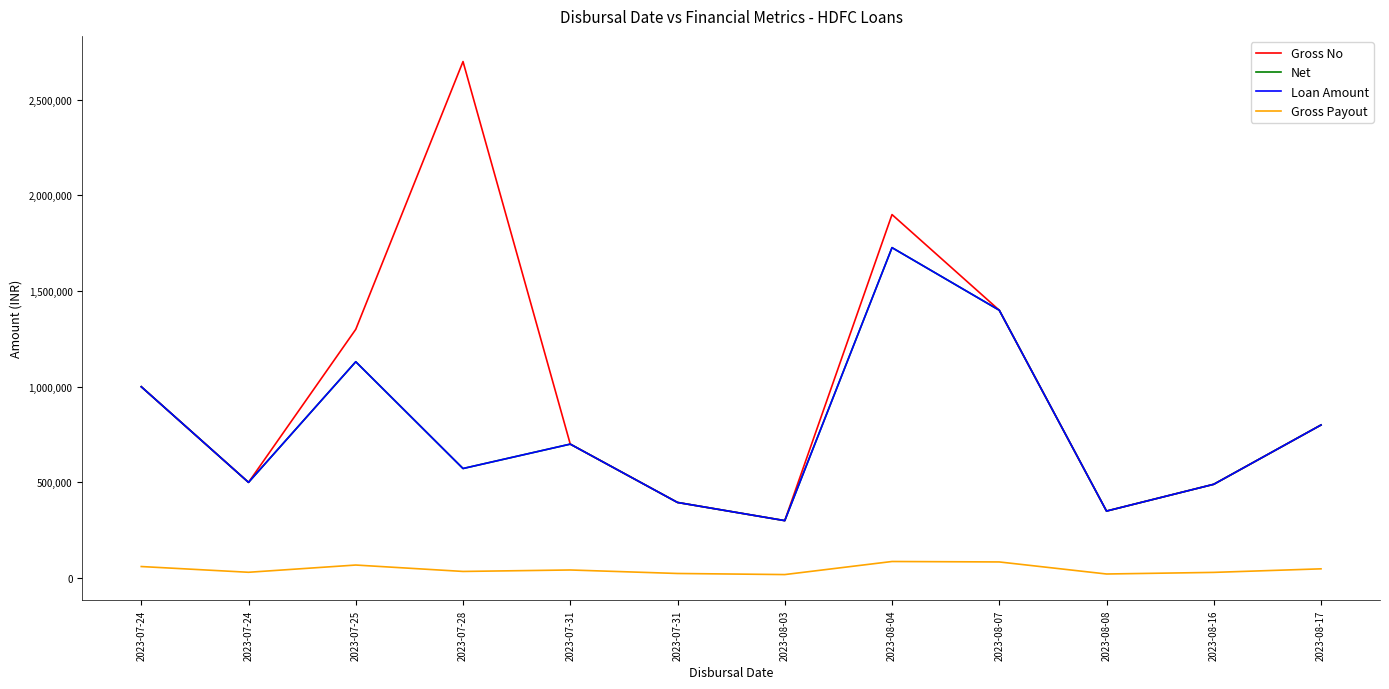

At which label does Gross Payout reach its peak?

2023-08-04